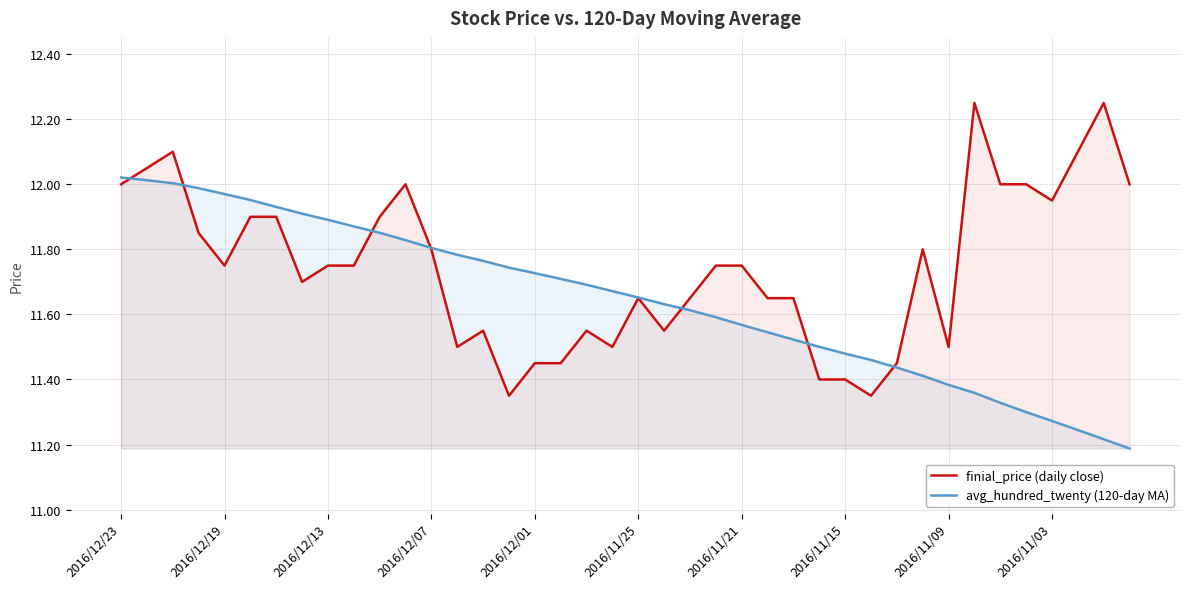

What is the total value across all series at 2016/11/25?

23.3